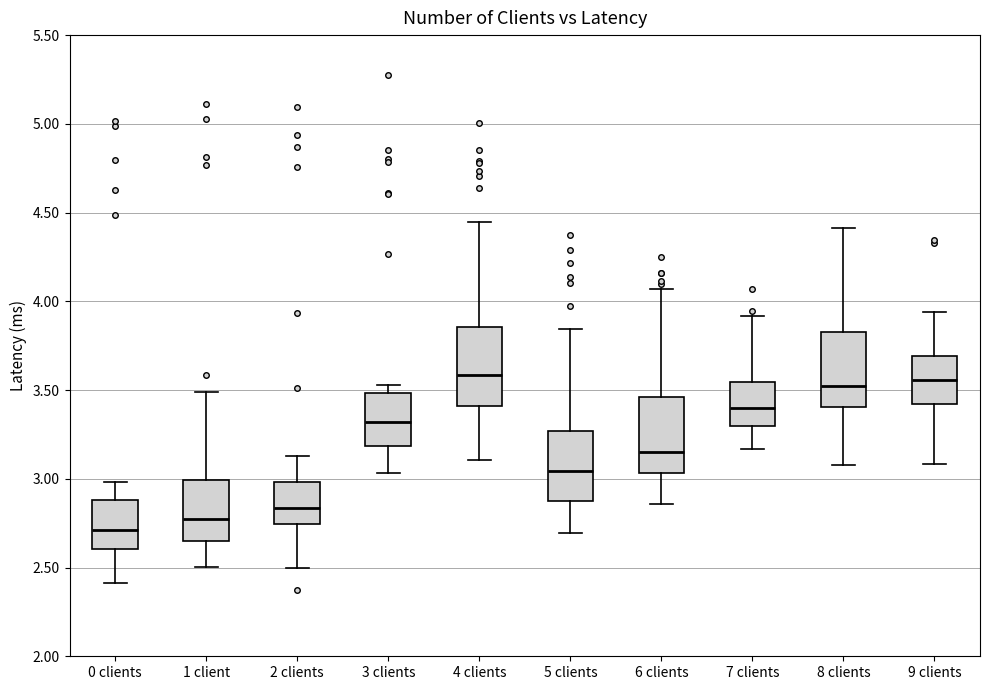

Reading left to right, read every box against the y-axis: the position of its median line, the range the box covers, and the ends of its whiskers. The values are not printed on the chart, so give them approximately, as read against the axis.

0 clients: median 2.70, box 2.60 to 2.90, whiskers 2.40 to 3.00
1 client: median 2.75, box 2.65 to 3.00, whiskers 2.50 to 3.50
2 clients: median 2.85, box 2.75 to 3.00, whiskers 2.50 to 3.15
3 clients: median 3.30, box 3.20 to 3.50, whiskers 3.05 to 3.55
4 clients: median 3.60, box 3.40 to 3.85, whiskers 3.10 to 4.45
5 clients: median 3.05, box 2.85 to 3.25, whiskers 2.70 to 3.85
6 clients: median 3.15, box 3.05 to 3.45, whiskers 2.85 to 4.05
7 clients: median 3.40, box 3.30 to 3.55, whiskers 3.15 to 3.90
8 clients: median 3.55, box 3.40 to 3.85, whiskers 3.10 to 4.40
9 clients: median 3.55, box 3.40 to 3.70, whiskers 3.10 to 3.95